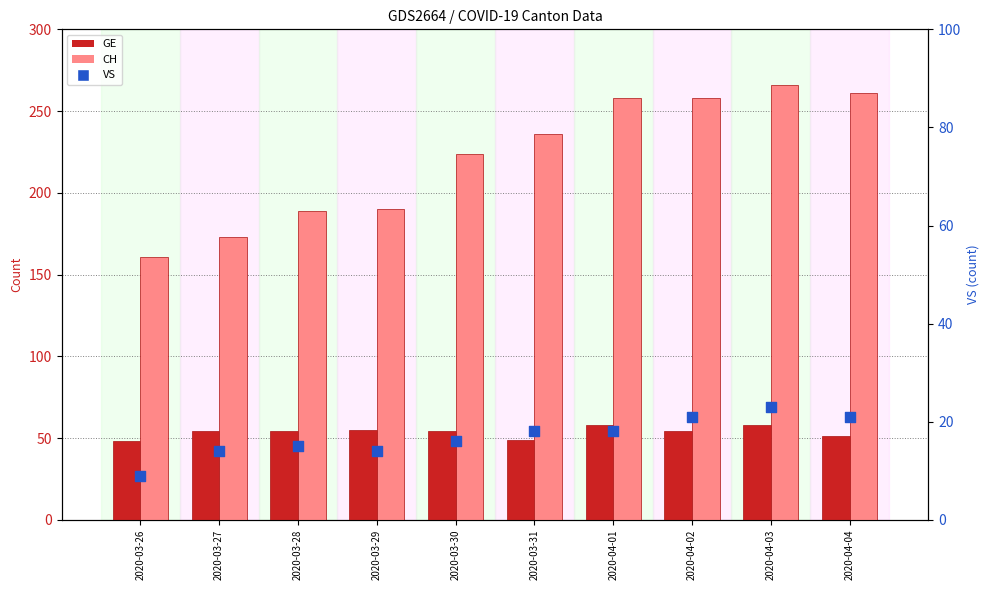

At how many categories does at least one series exceed 54?

10